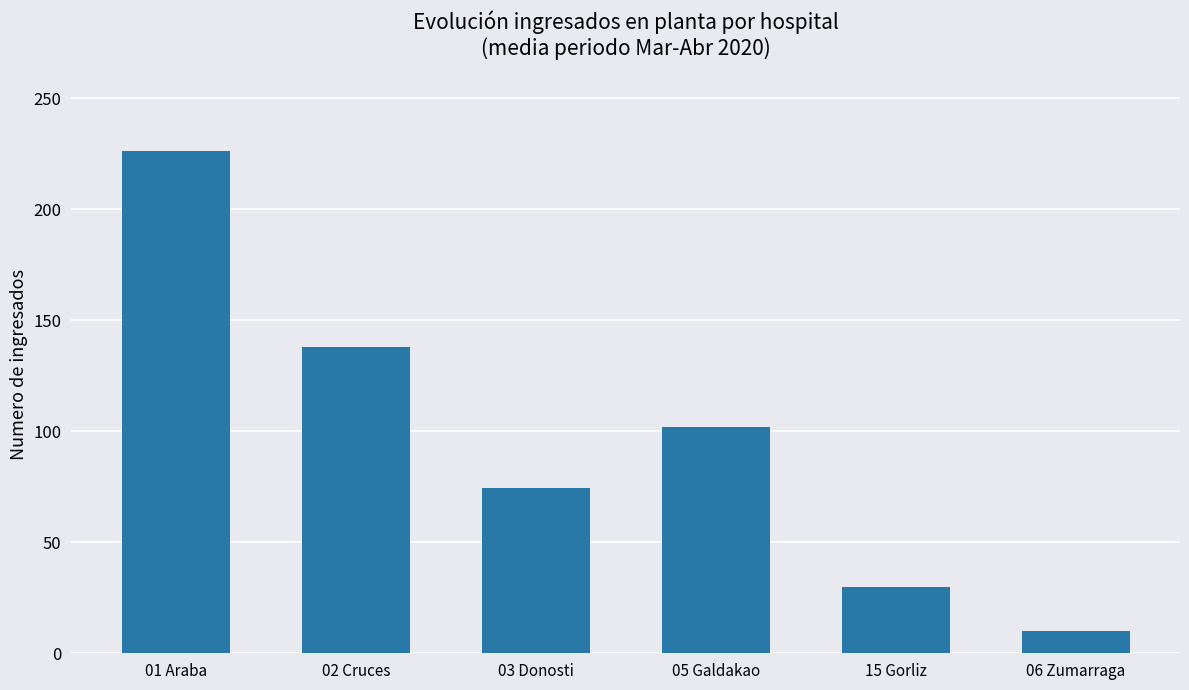

Which has a higher value, 15 Gorliz or 01 Araba?

01 Araba